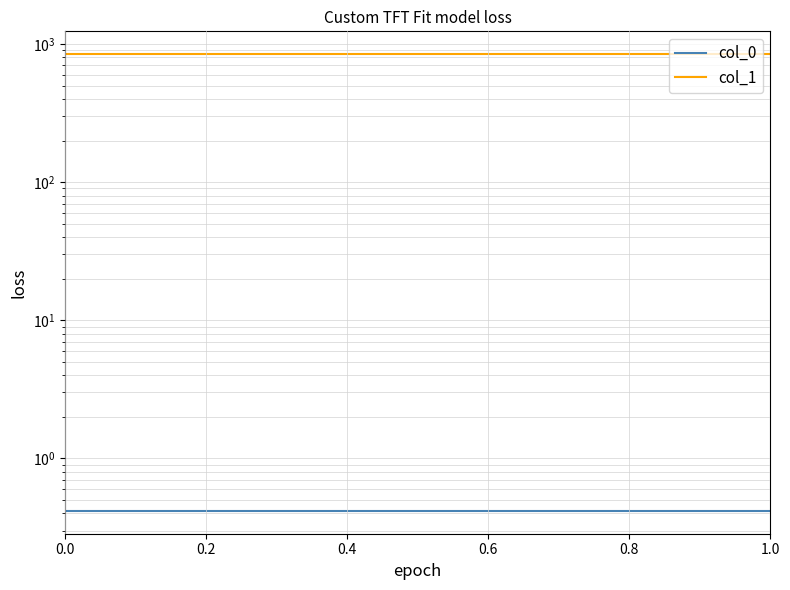

What is the greatest value displayed?

844.9